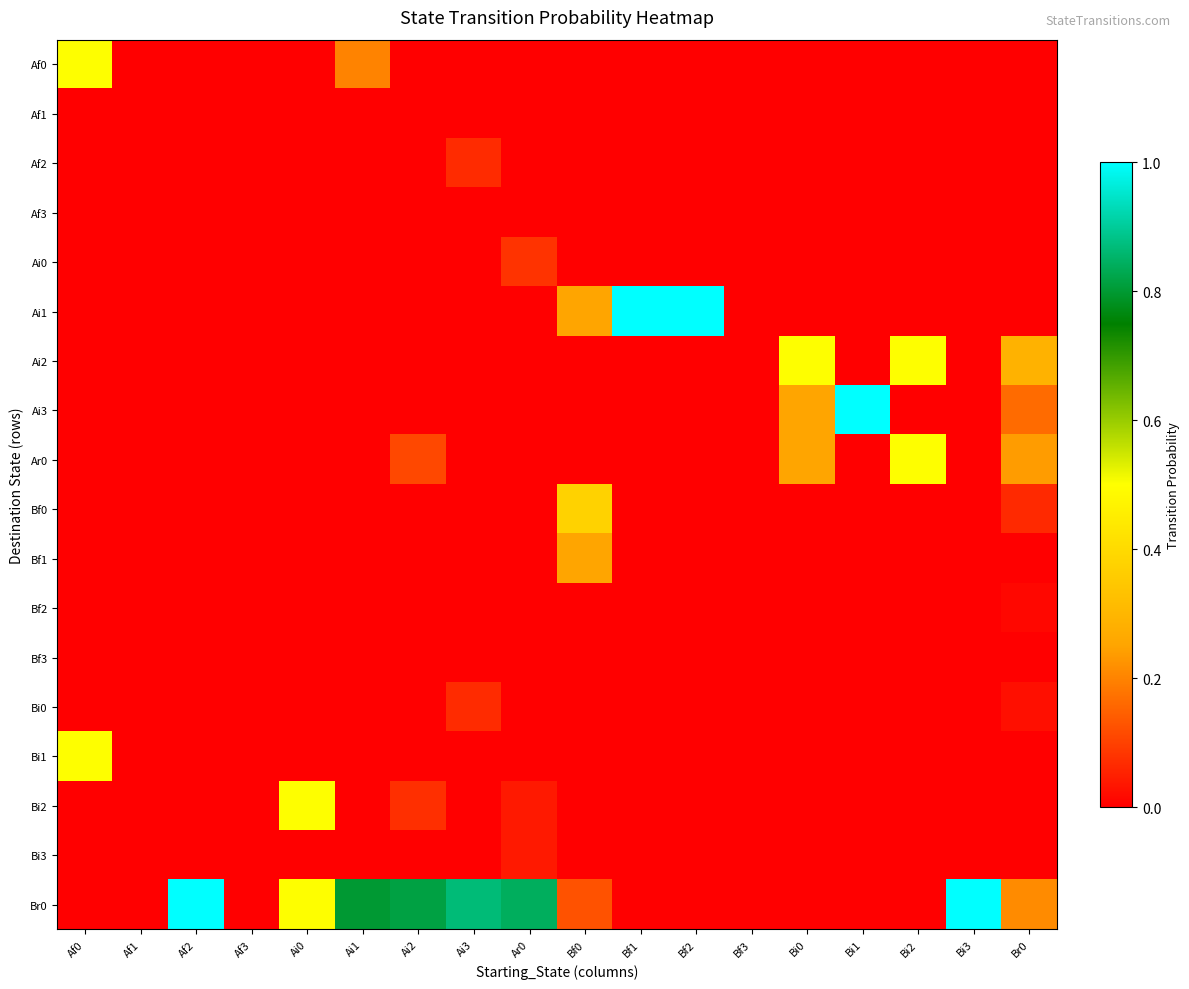

Which has a higher value, Af2 or Af3?

Af2